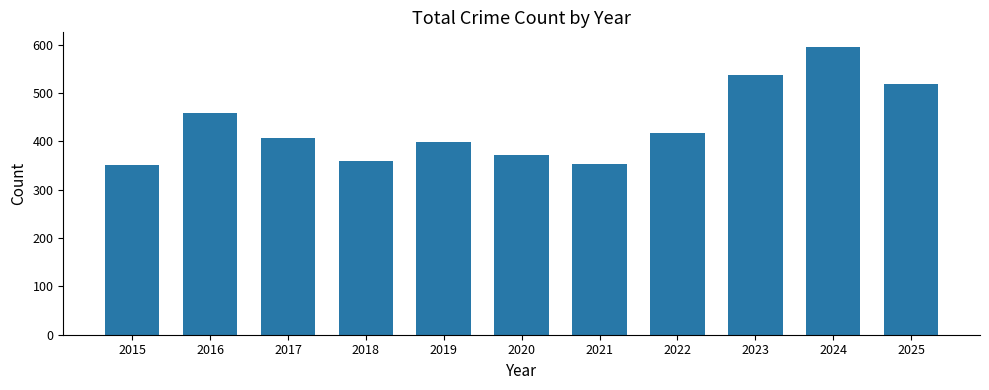

What is the value of the 6th bar from the left?

371